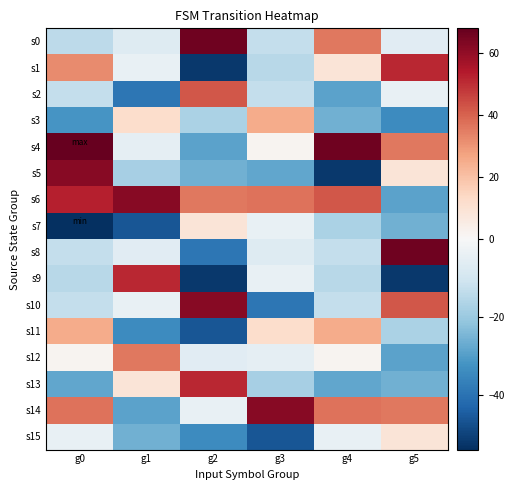

Reading left to right, list all the values displayed in this chart.

s0: g0=-14.0	g1=-7.0	g2=66.0	g3=-13.0	g4=36.0	g5=-6.0
s1: g0=32.0	g1=-4.0	g2=-52.0	g3=-15.0	g4=9.0	g5=51.0
s2: g0=-13.0	g1=-39.0	g2=42.0	g3=-13.0	g4=-29.0	g5=-4.0
s3: g0=-32.0	g1=12.0	g2=-17.0	g3=25.0	g4=-26.0	g5=-34.0
s4: g0=68.0	g1=-5.0	g2=-29.0	g3=2.0	g4=66.0	g5=36.0
s5: g0=62.0	g1=-18.0	g2=-26.0	g3=-28.0	g4=-52.0	g5=9.0
s6: g0=53.0	g1=62.0	g2=36.0	g3=37.0	g4=42.0	g5=-29.0
s7: g0=-54.0	g1=-46.0	g2=9.0	g3=-4.0	g4=-17.0	g5=-26.0
s8: g0=-13.0	g1=-6.0	g2=-39.0	g3=-7.0	g4=-13.0	g5=66.0
s9: g0=-15.0	g1=51.0	g2=-52.0	g3=-4.0	g4=-15.0	g5=-52.0
s10: g0=-13.0	g1=-4.0	g2=62.0	g3=-39.0	g4=-13.0	g5=42.0
s11: g0=25.0	g1=-34.0	g2=-46.0	g3=12.0	g4=25.0	g5=-17.0
s12: g0=2.0	g1=36.0	g2=-6.0	g3=-5.0	g4=2.0	g5=-29.0
s13: g0=-28.0	g1=9.0	g2=51.0	g3=-18.0	g4=-28.0	g5=-26.0
s14: g0=37.0	g1=-29.0	g2=-4.0	g3=62.0	g4=37.0	g5=36.0
s15: g0=-4.0	g1=-26.0	g2=-34.0	g3=-46.0	g4=-4.0	g5=9.0